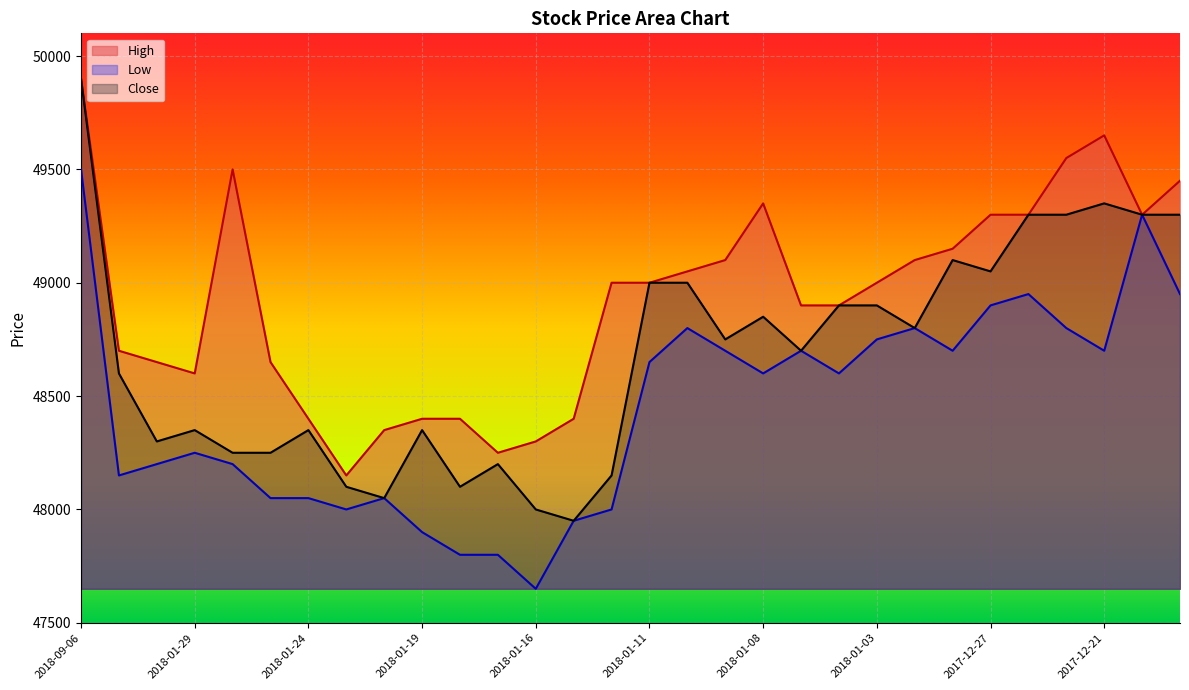

Which series has the largest total across all categories?

High